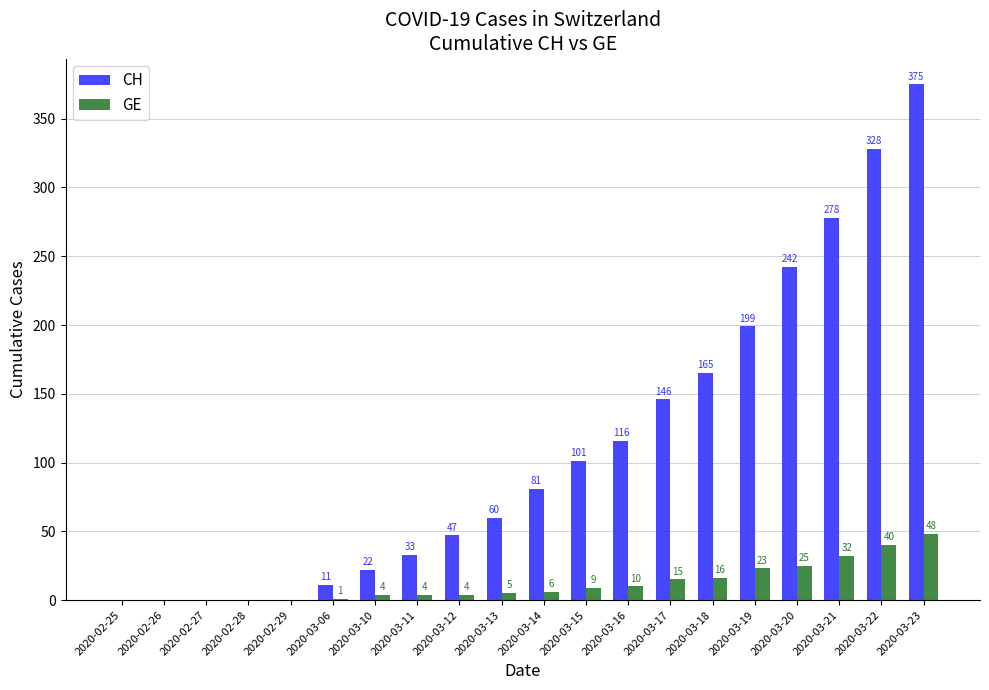

What is the approximate value of GE at 2020-03-21?

32